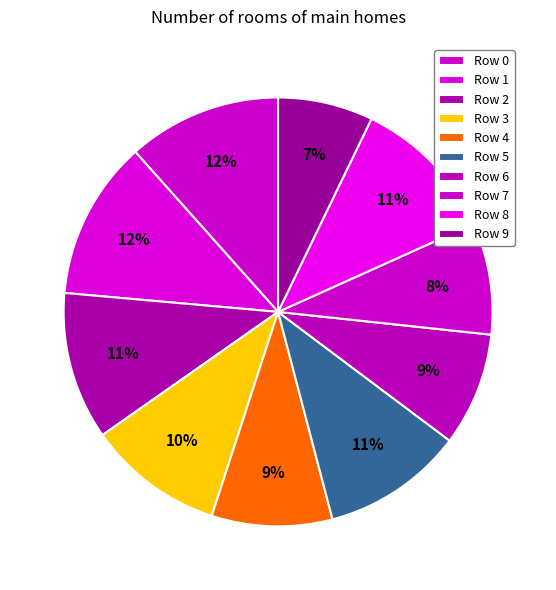

Which category has the smallest portion of the pie?

9